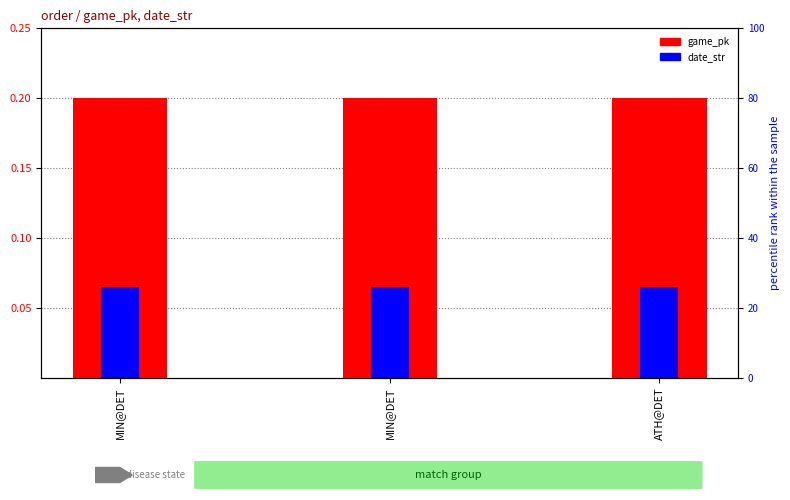

Which category has the lowest value in the date_str series?

ATH@DET